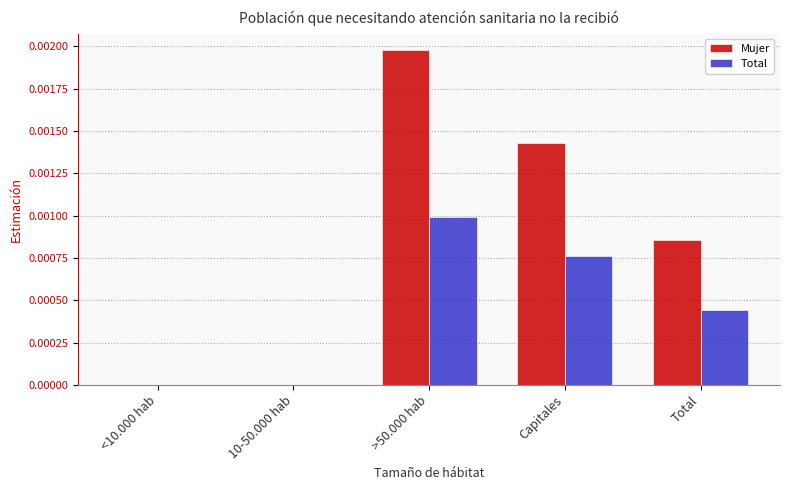

Between 10-50.000 hab and Capitales, which series saw the biggest shift?

Mujer